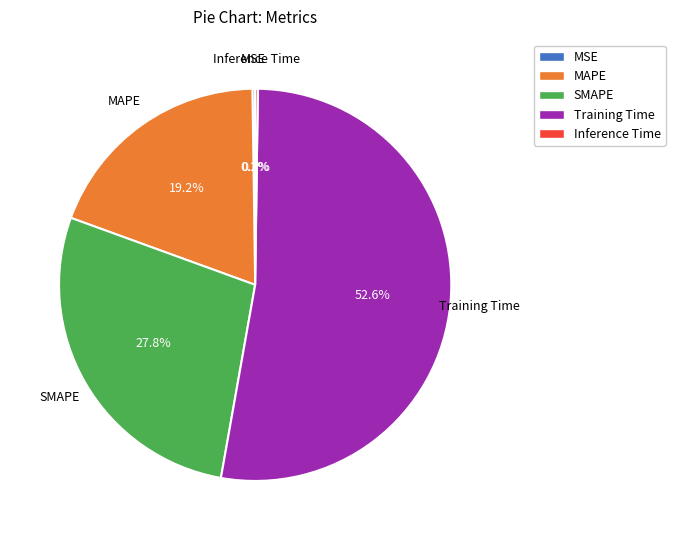

Does Training Time represent more than half of the total?

Yes